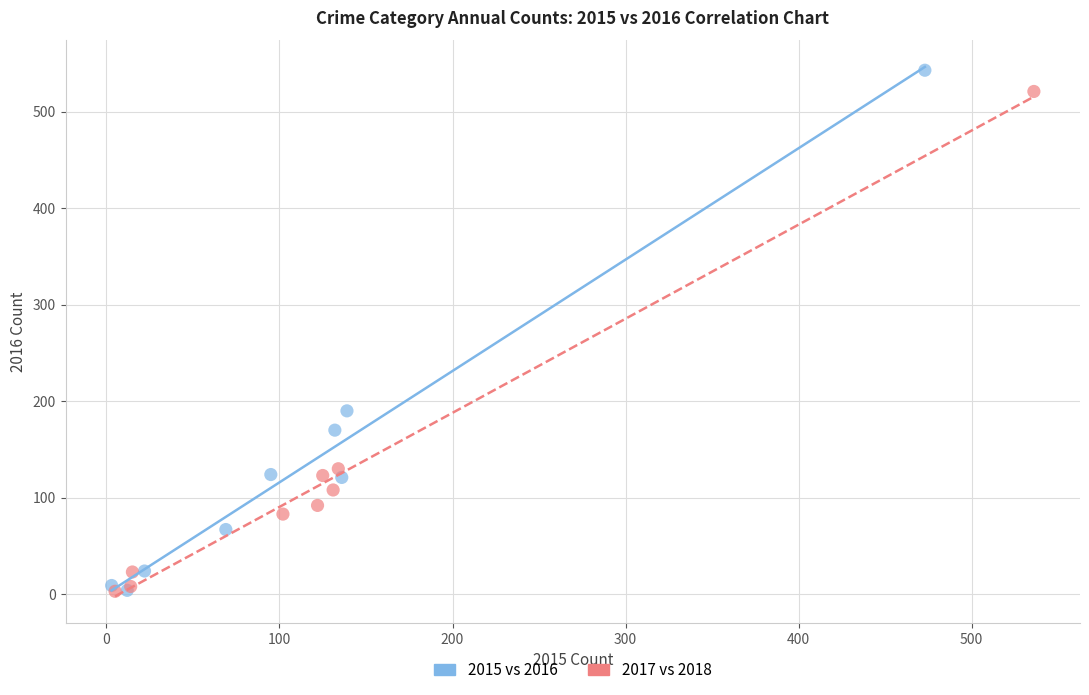

Which series has the largest Y range (max minus min)?

2015 vs 2016